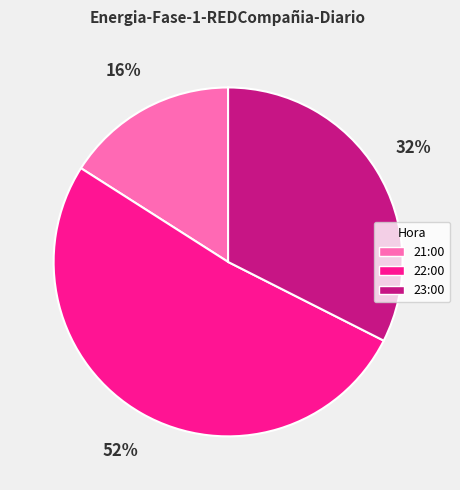

Combined, do 22:00 and 21:00 account for over 50%?

Yes